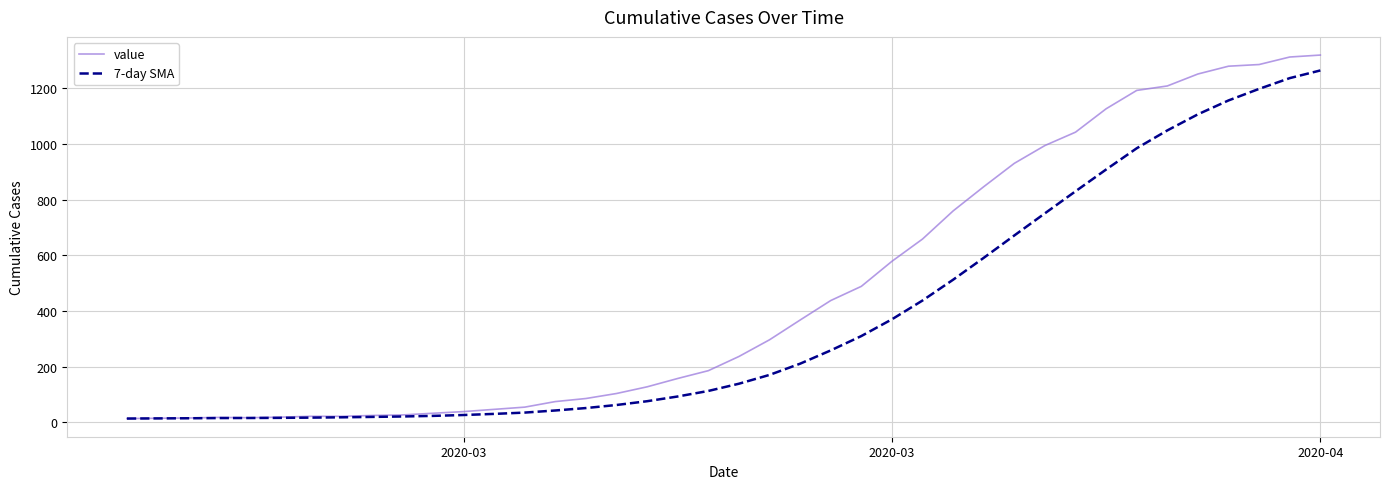

What is the highest value of the value series?

1319.0